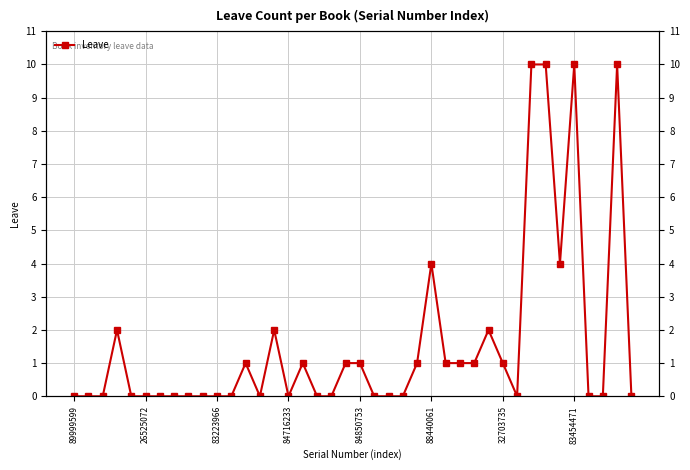

What is the change in value from 9 to 14?

+2